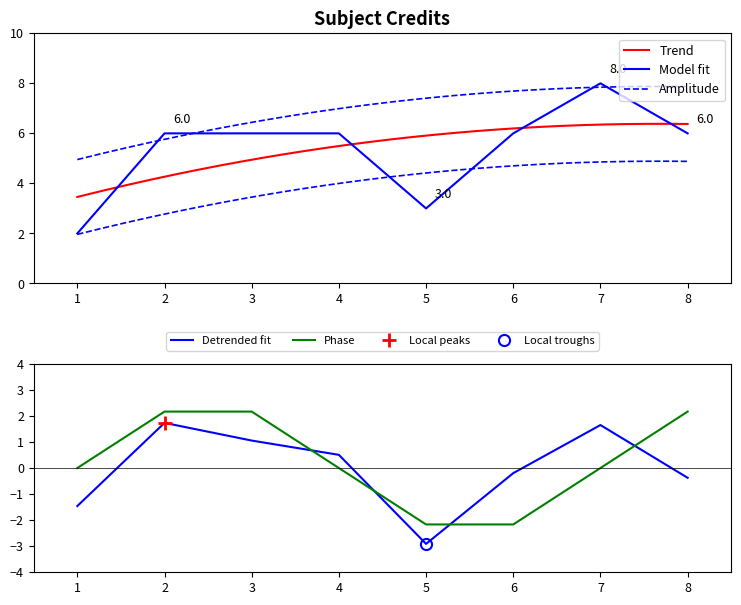

What is the change in value from 3 to 5?

-3